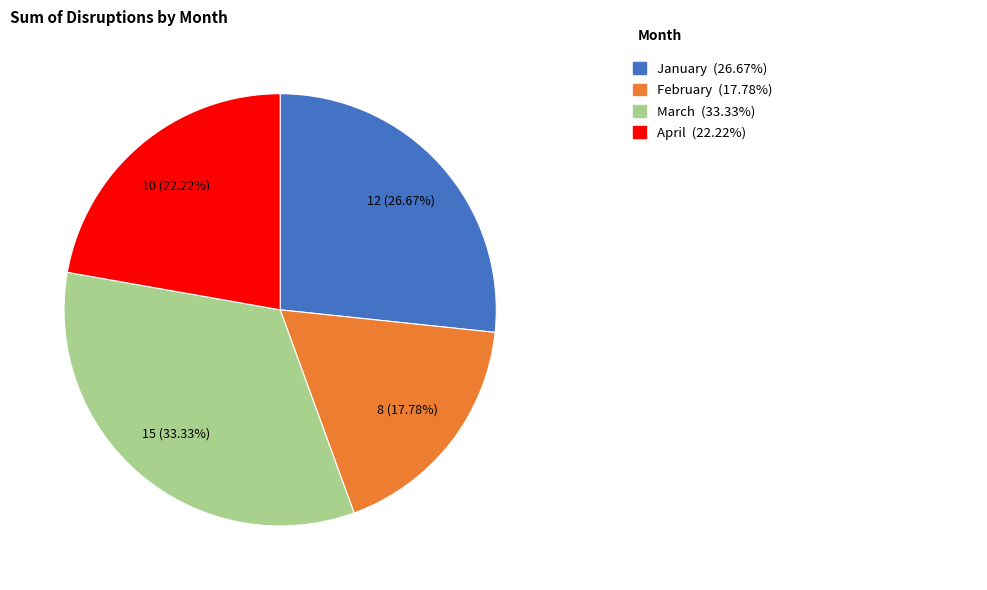

Is there any slice that represents more than half of the pie?

No